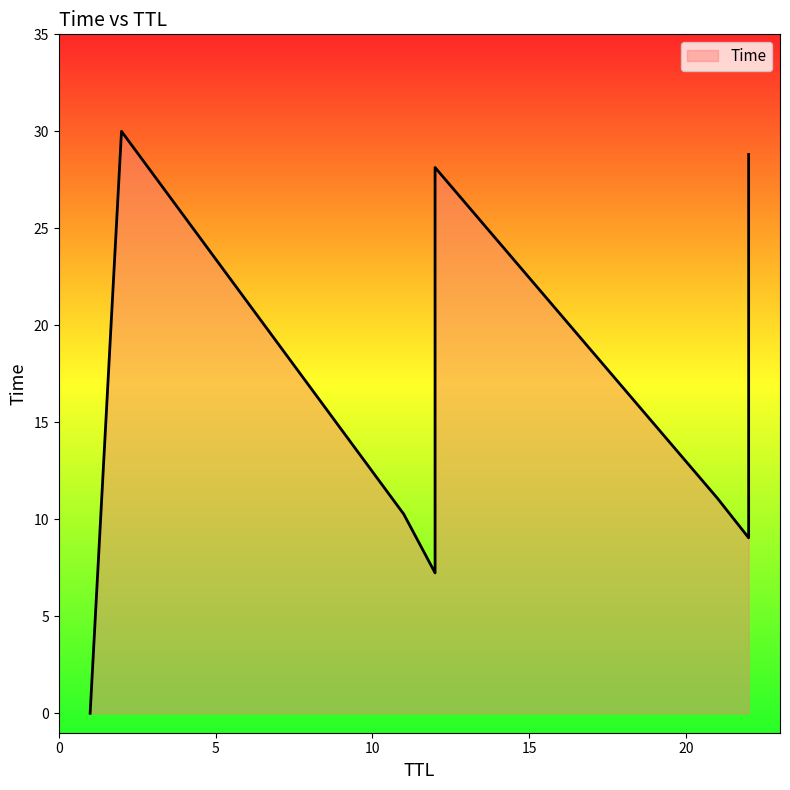

How many lines are shown in the chart?

1